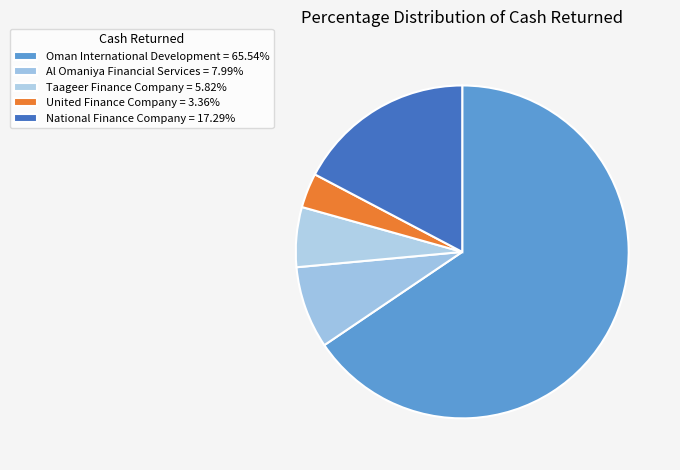

To the nearest percent, what is the difference between the largest and smallest slice percentages?

62%